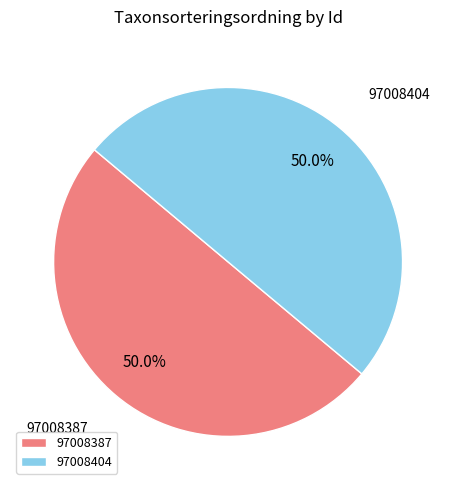

How much of the chart is everything except 97008404?

50.0%